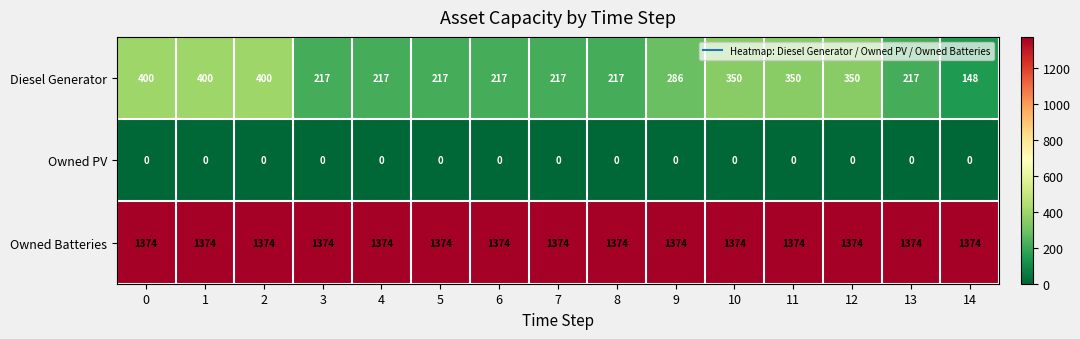

Is it true that Owned PV equals 0 at 13?

True